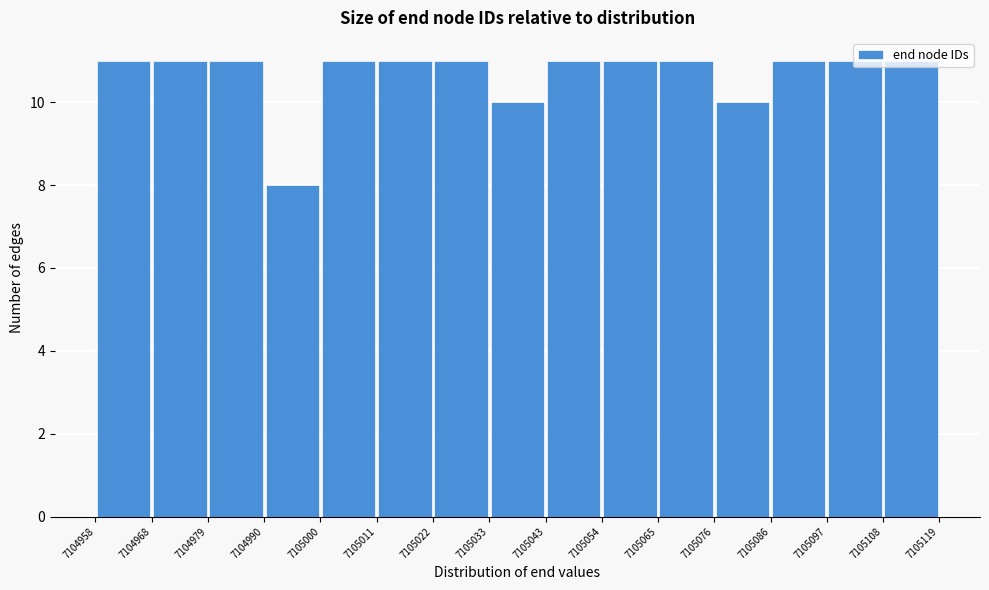

Reading left to right, list every bar in this chart as the range it spans on the x-axis followed by its height. The values are not printed on the chart, so give them approximately, as read against the axis.

7104958 to 7104968: 11
7104968 to 7104979: 11
7104979 to 7104990: 11
7104990 to 7105000: 8
7105000 to 7105011: 11
7105011 to 7105022: 11
7105022 to 7105033: 11
7105033 to 7105043: 10
7105043 to 7105054: 11
7105054 to 7105065: 11
7105065 to 7105076: 11
7105076 to 7105086: 10
7105086 to 7105097: 11
7105097 to 7105108: 11
7105108 to 7105119: 11